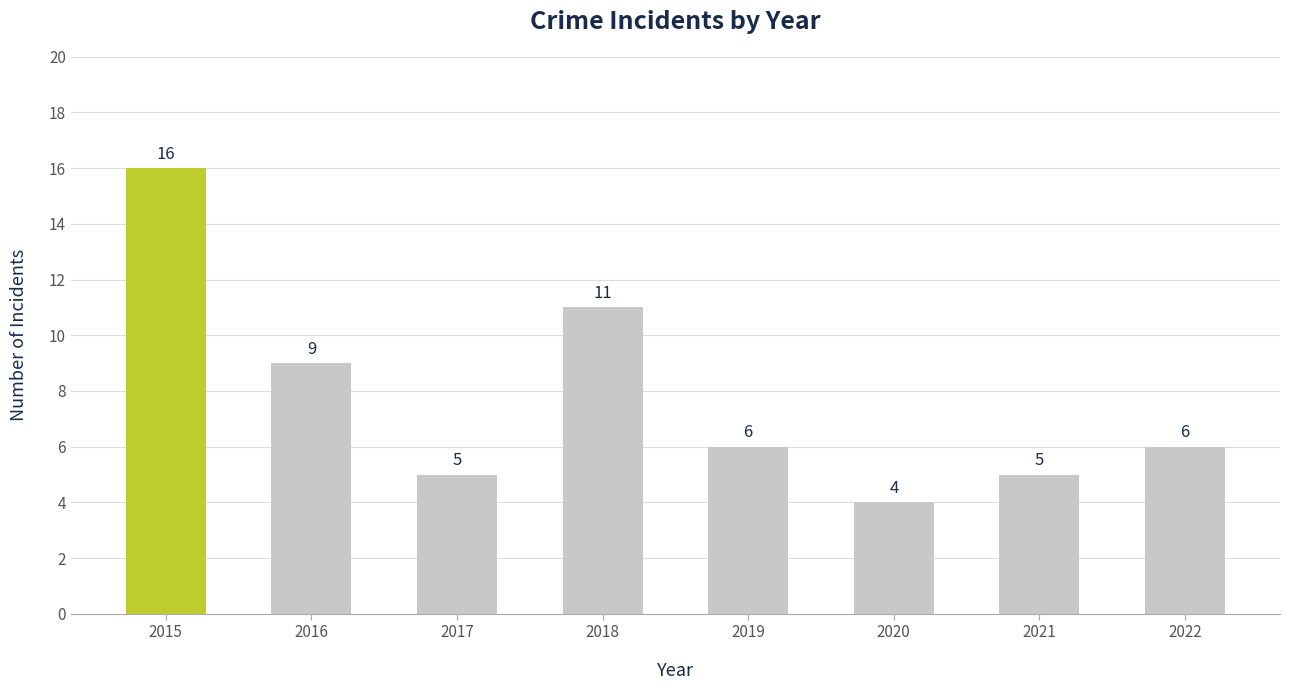

Between 2015 and 2017, which is larger?

2015